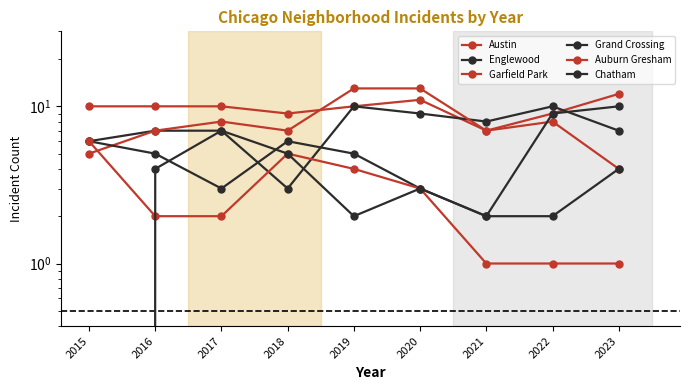

Between 2020 and 2019, which is larger?

2020